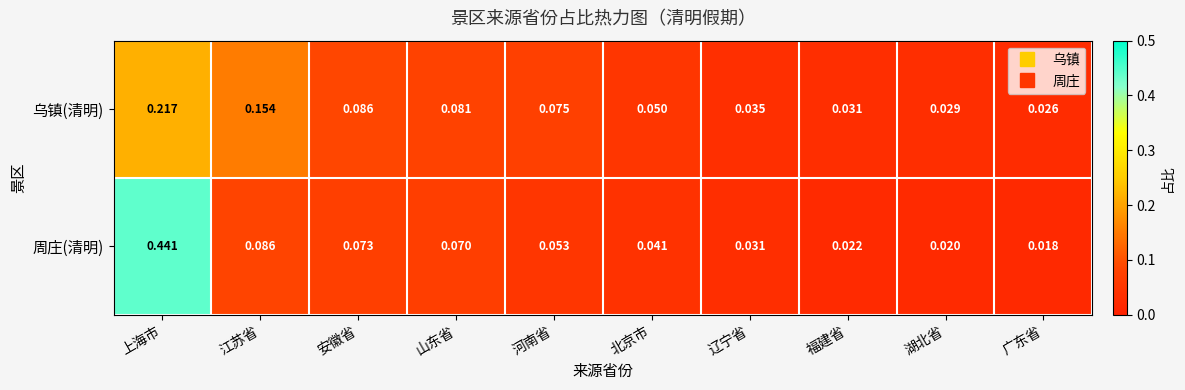

Rank the series by their average value, from lowest to highest.

乌镇(清明), 周庄(清明)